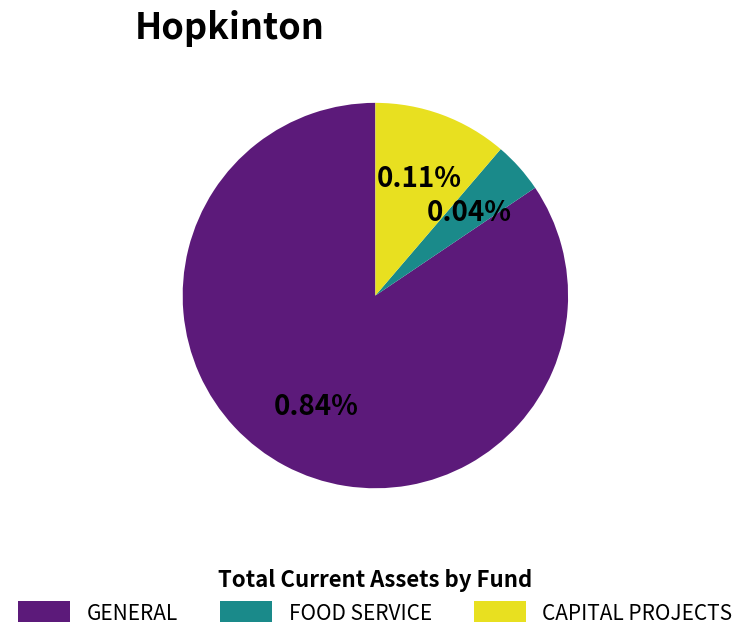

What is the largest slice in the pie chart?

GENERAL